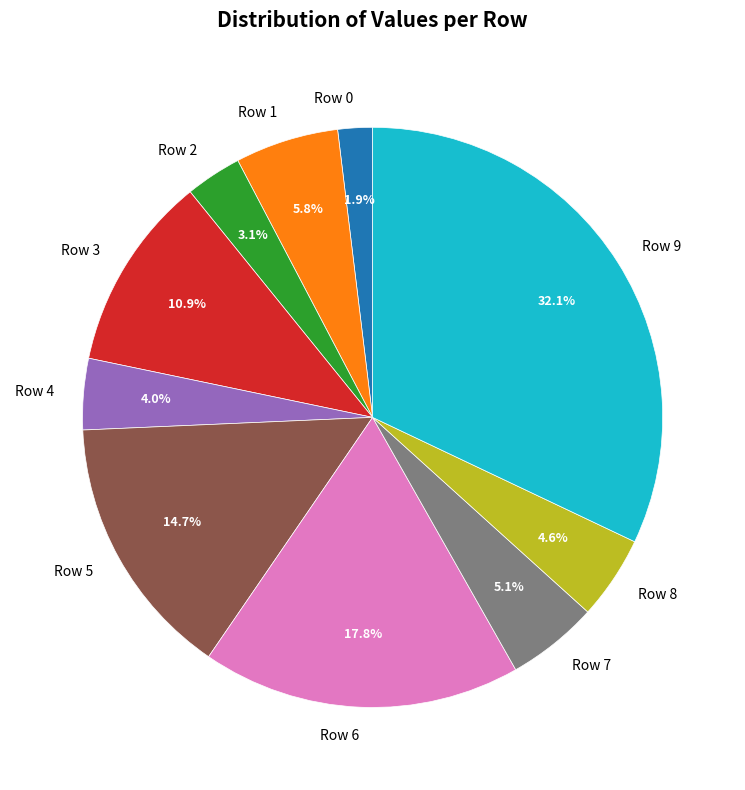

Between Row 3 and Row 9, which is larger?

Row 9